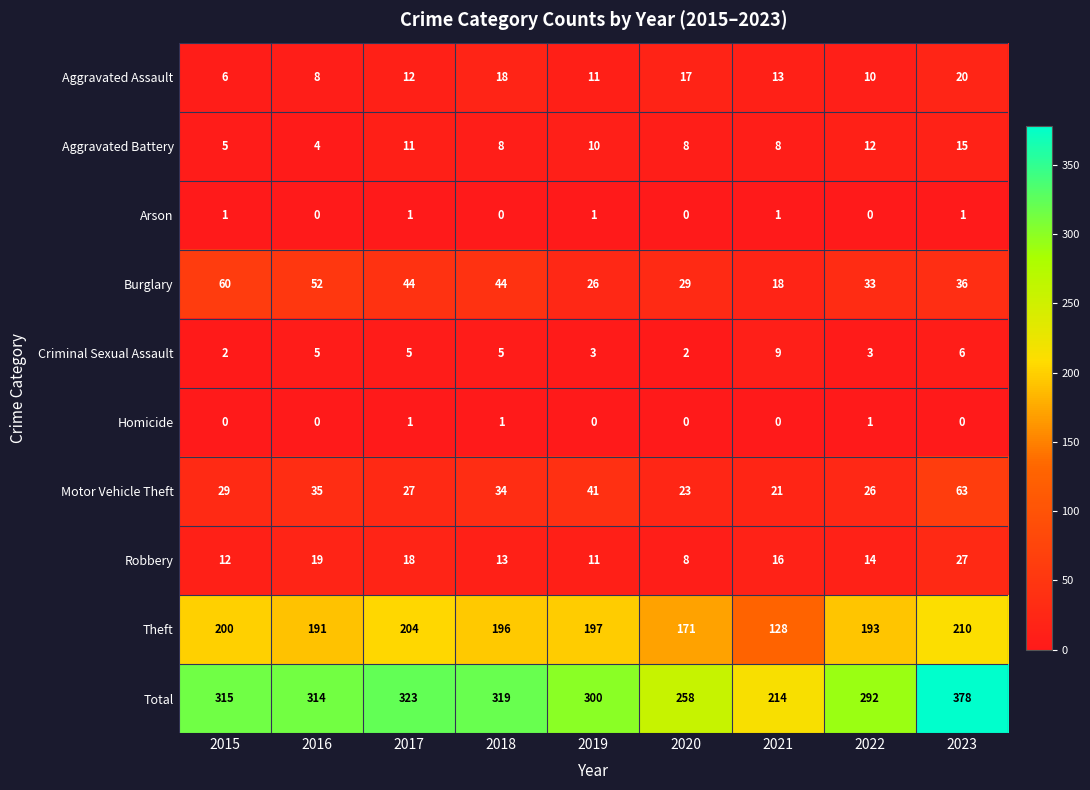

Where does the Robbery series first go above 14?

2016